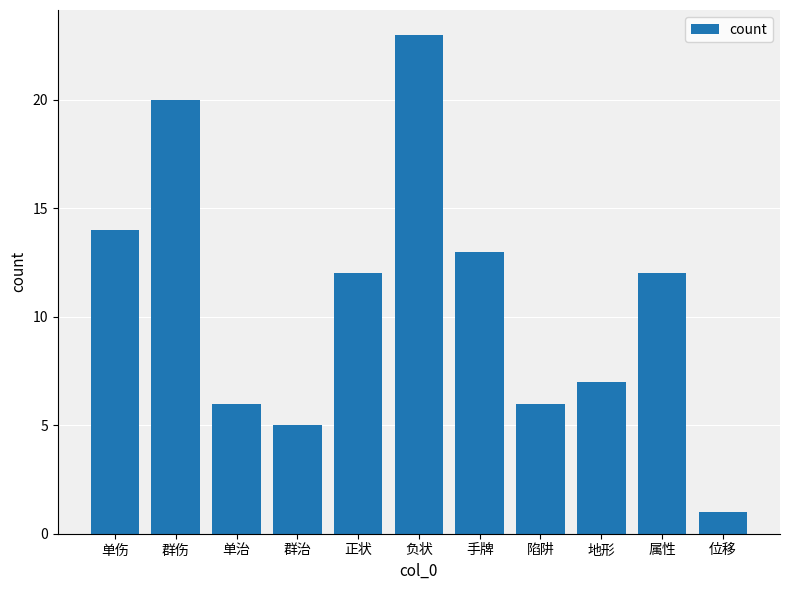

What is the change in value from 属性 to 位移?

-11